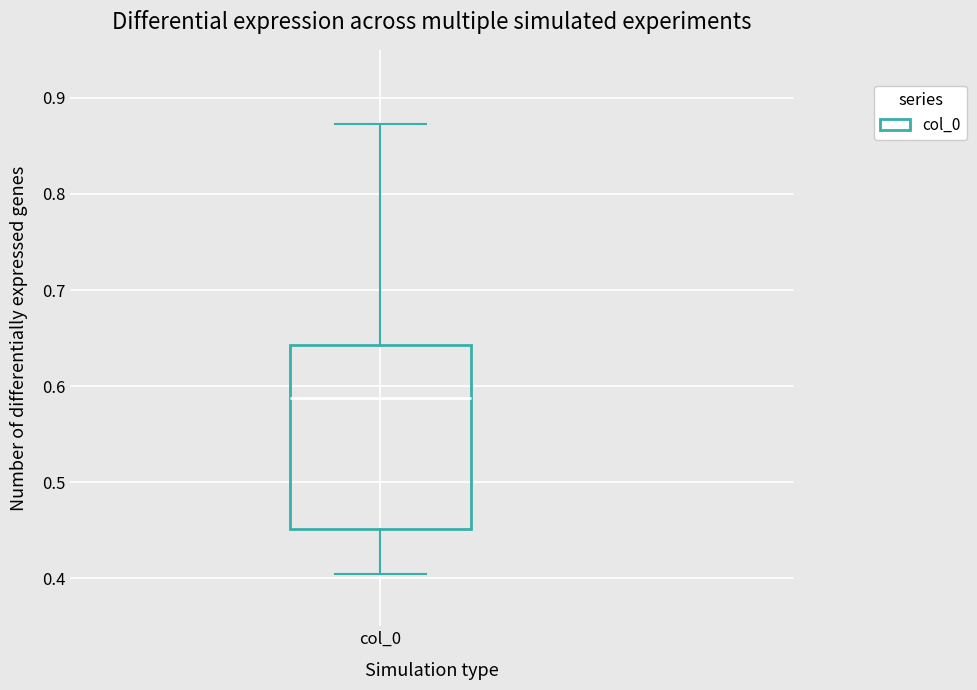

Where is the lower edge of the box for col_0 on the y-axis? The values are not printed on the chart, so give them approximately, as read against the axis.

0.45